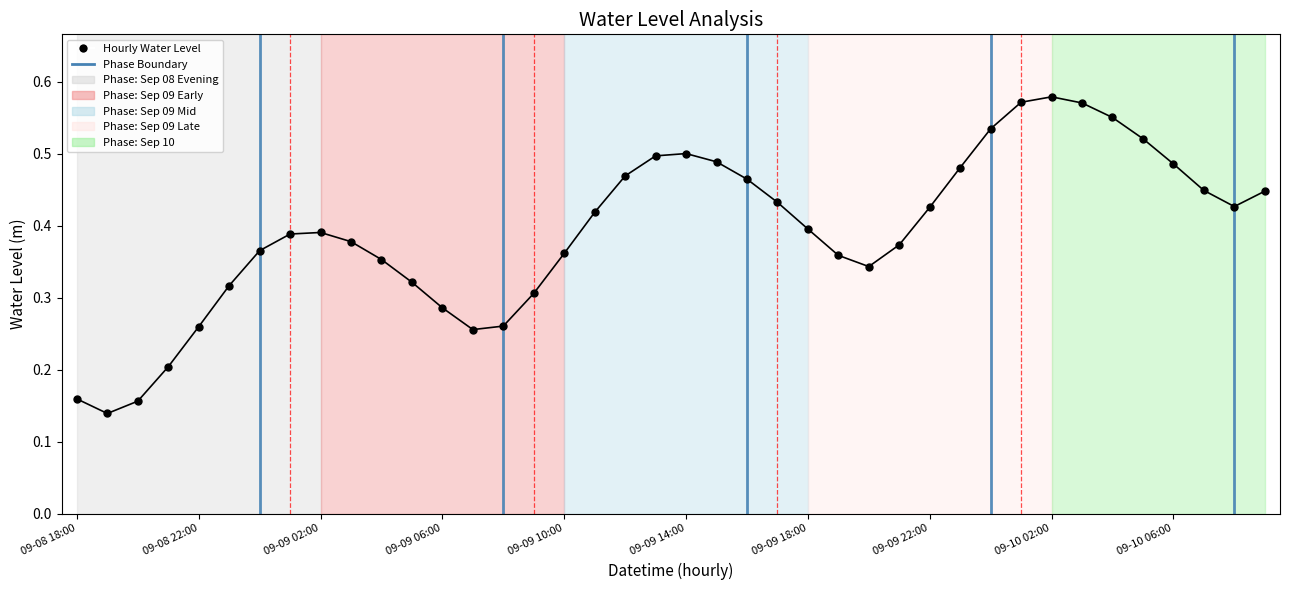

True or false: there are more than 0 points higher than both neighbors.

True